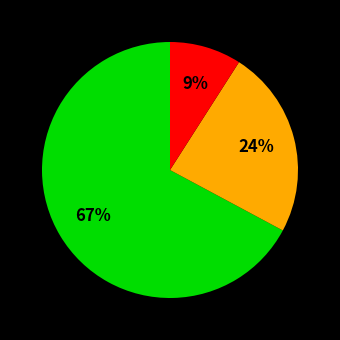

To the nearest percent, what is the average slice percentage?

33%